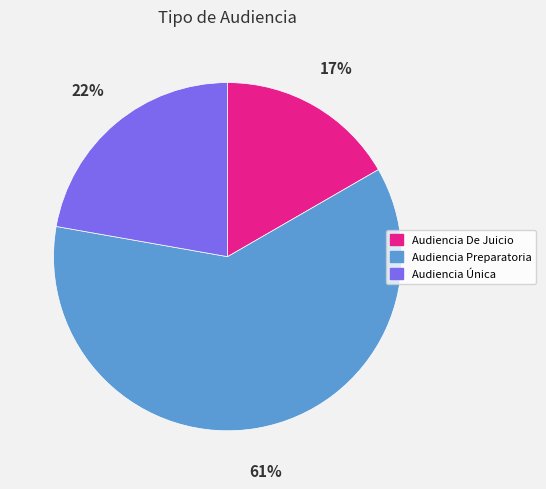

Which has a higher value, Audiencia Única or Audiencia Preparatoria?

Audiencia Preparatoria